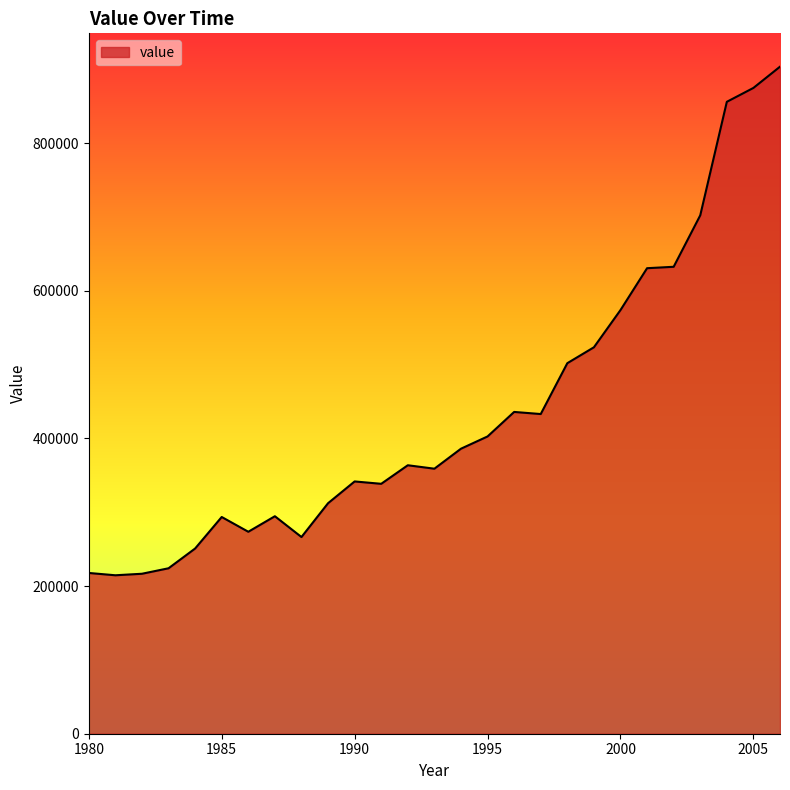

What is the maximum value shown in the chart?

903504